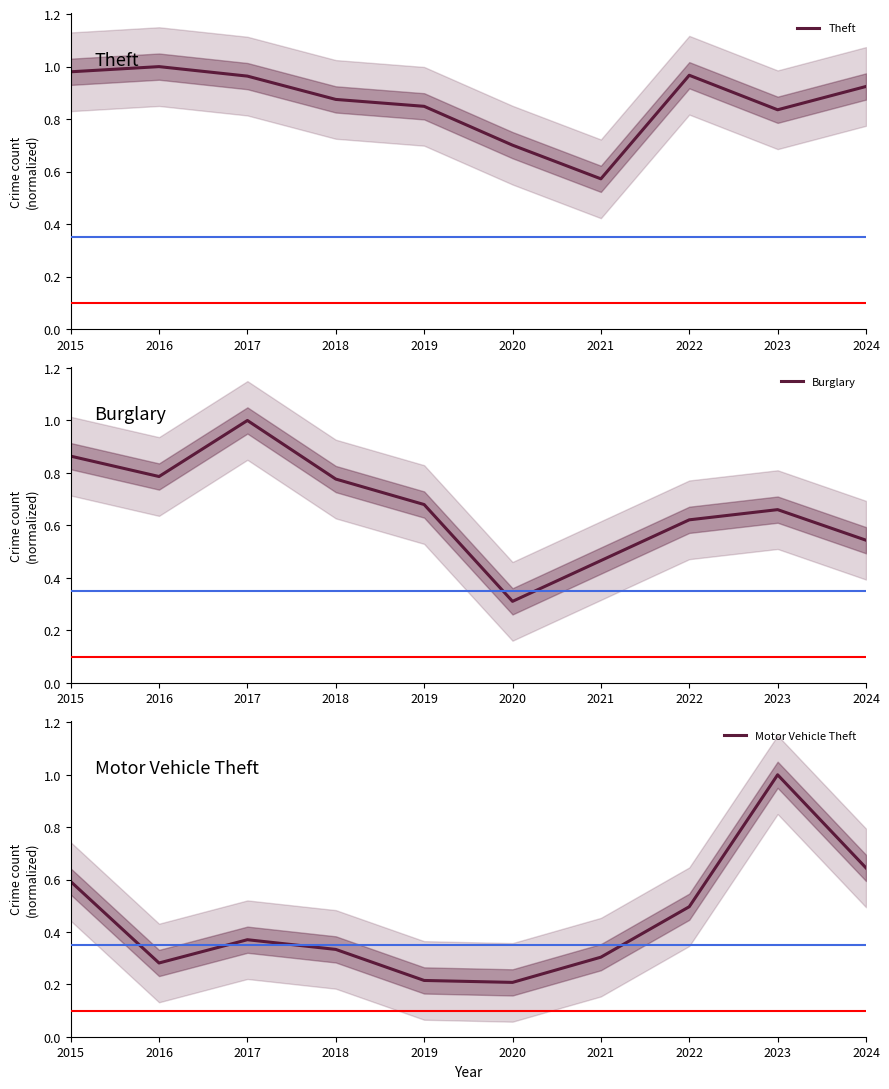

Between which two adjacent categories do Motor Vehicle Theft and Burglary first intersect?

2022 and 2023